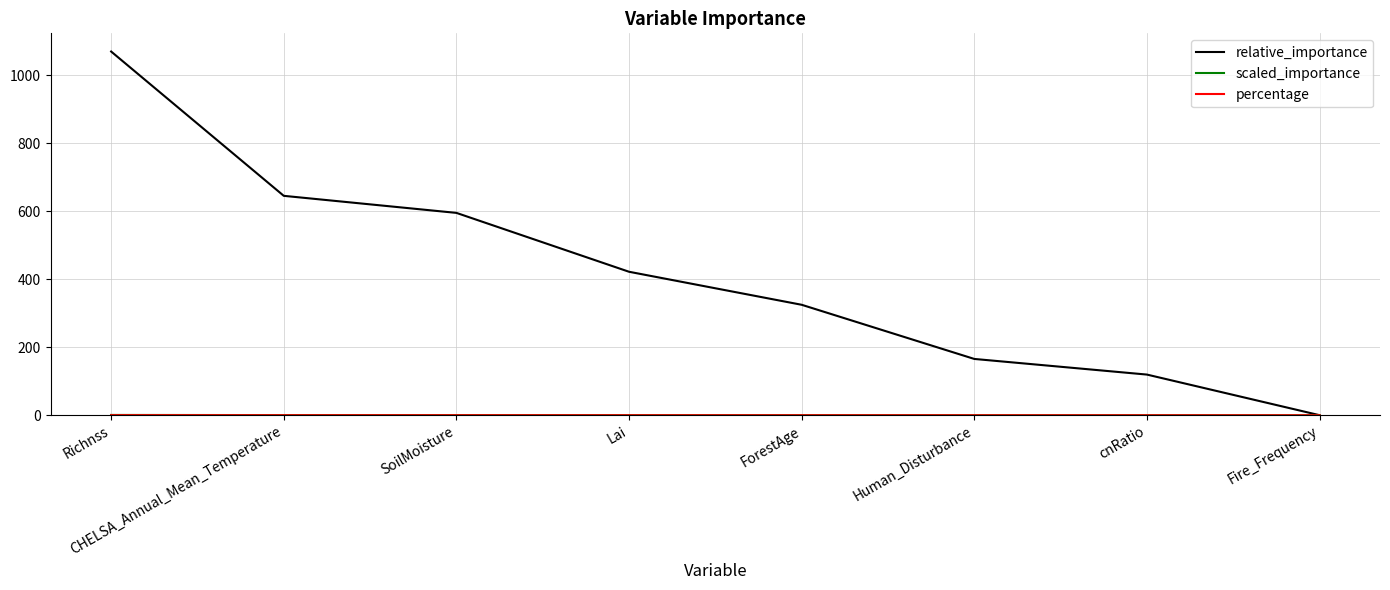

Is it true that relative_importance equals 213.5 at Lai?

False